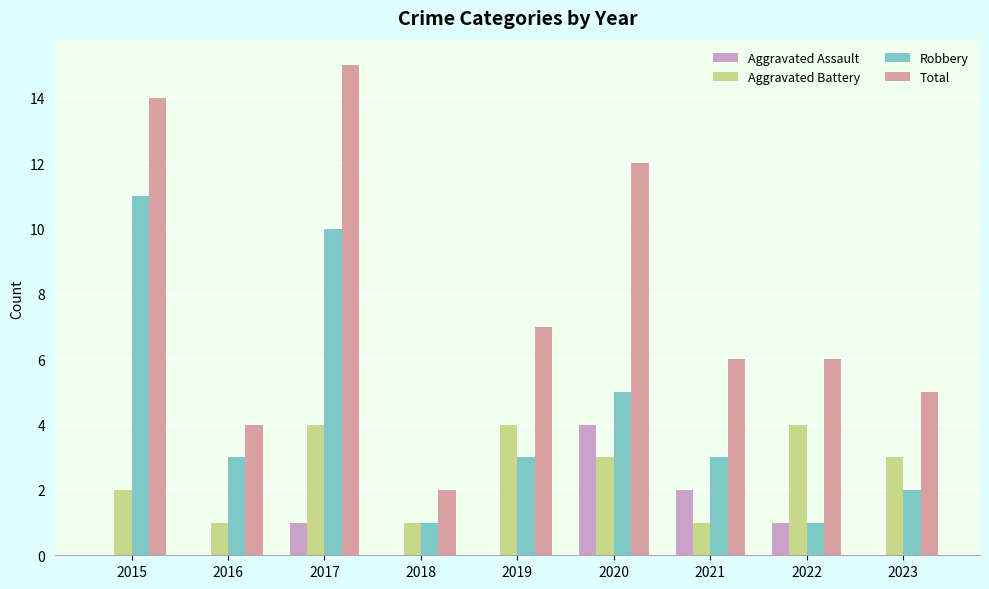

Reading right to left, transcribe all the data shown in this chart.

Aggravated Assault: 2023=0	2022=1	2021=2	2020=4	2019=0	2018=0	2017=1	2016=0	2015=0
Aggravated Battery: 2023=3	2022=4	2021=1	2020=3	2019=4	2018=1	2017=4	2016=1	2015=2
Robbery: 2023=2	2022=1	2021=3	2020=5	2019=3	2018=1	2017=10	2016=3	2015=11
Total: 2023=5	2022=6	2021=6	2020=12	2019=7	2018=2	2017=15	2016=4	2015=14